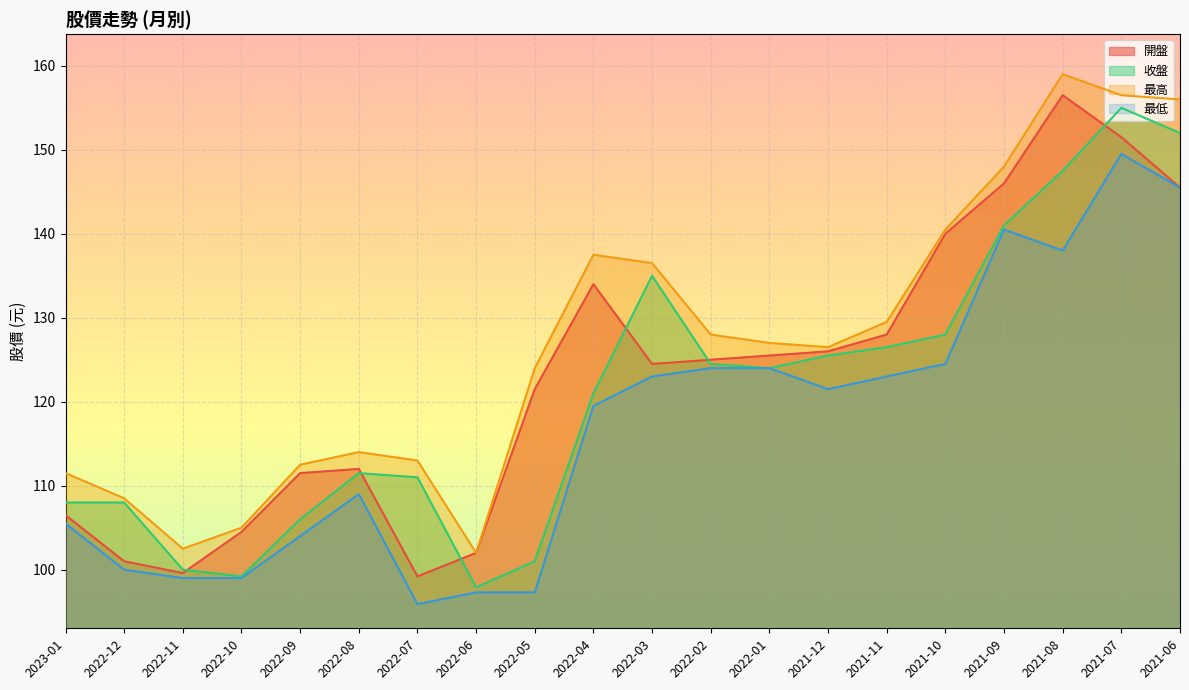

Which has a higher value, 2021-09 or 2022-01?

2021-09